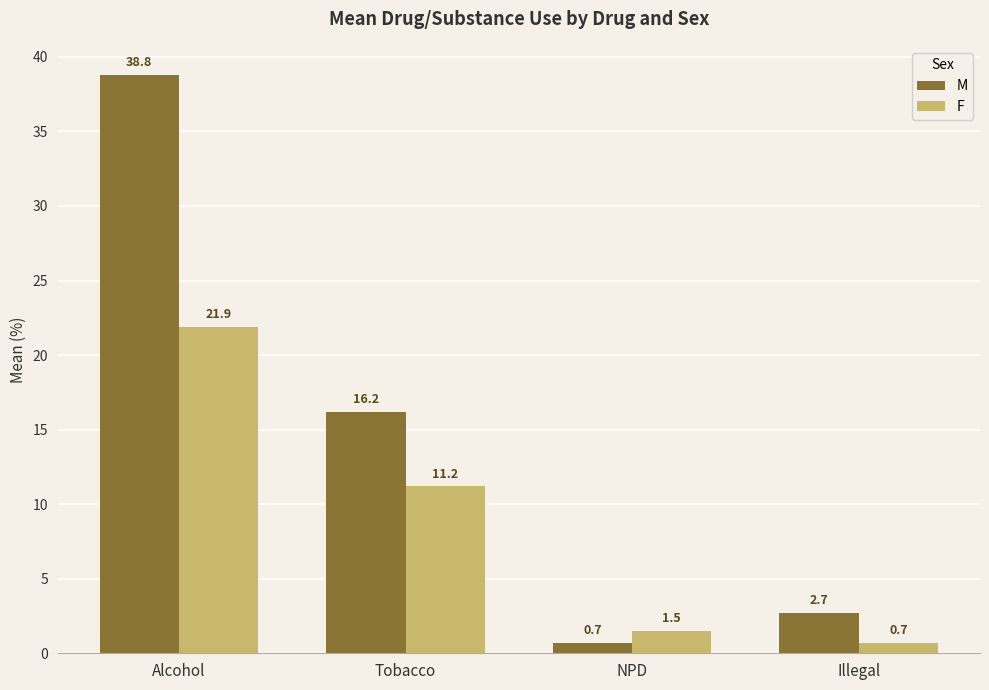

Reading left to right, what are all the values shown in this chart?

M: 38.8	16.2	0.7	2.7
F: 21.9	11.2	1.5	0.7